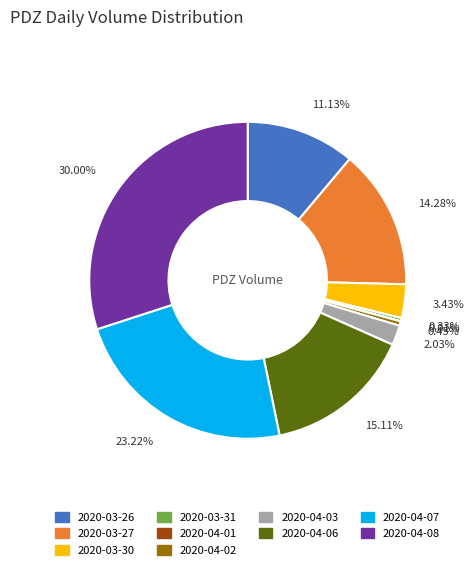

What percentage is NOT represented by 2020-03-27?

85.7%